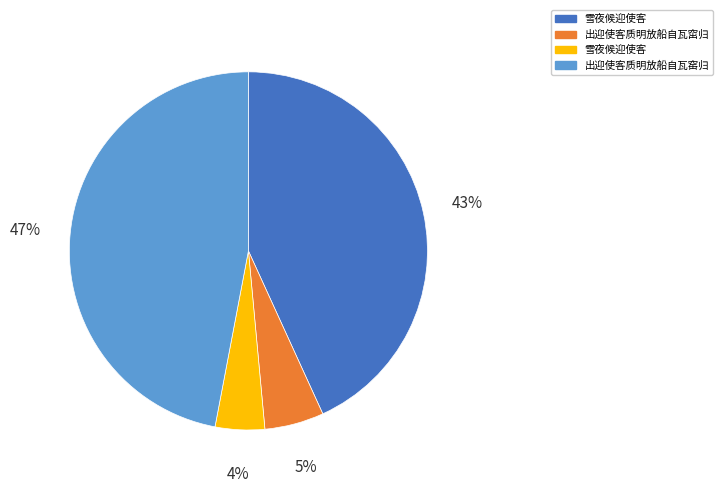

Count the number of slices in the pie.

4